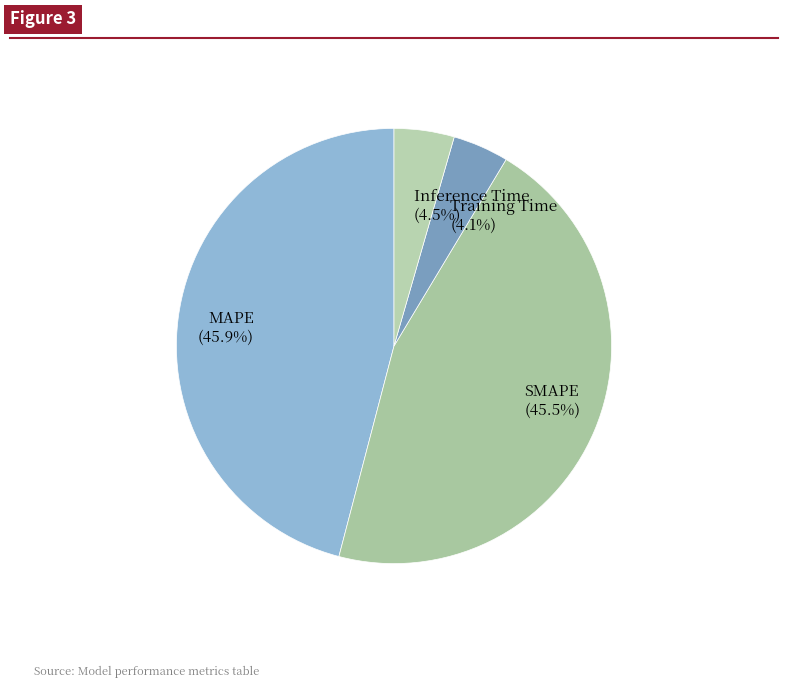

How many segments does this pie chart have?

4